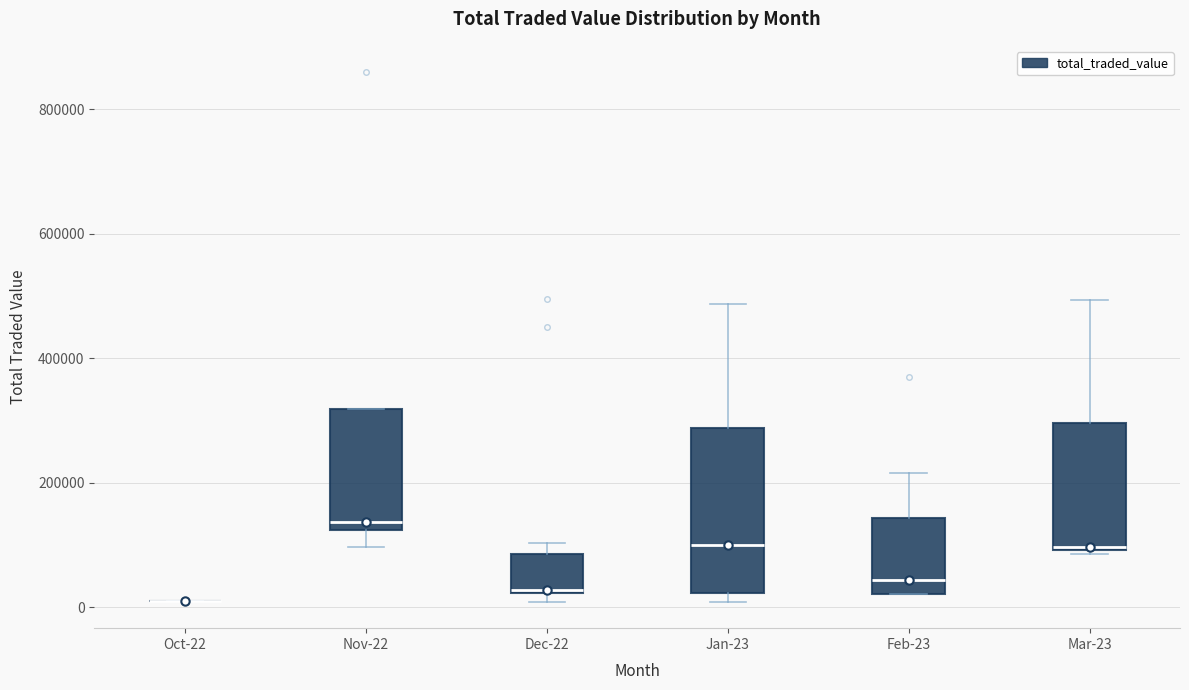

Reading left to right, transcribe this box plot: for each box, give where its median line is, the range the box spans, and where its two whiskers end, as read against the y-axis. The values are not printed on the chart, so give them approximately, as read against the axis.

Oct-22: box collapsed to a line at 0, whiskers 0 to 20000
Nov-22: median 140000, box 120000 to 320000, whiskers 100000 to 320000
Dec-22: median 20000, box 20000 to 80000, whiskers 0 to 100000
Jan-23: median 100000, box 20000 to 280000, whiskers 0 to 480000
Feb-23: median 40000, box 20000 to 140000, whiskers 20000 to 220000
Mar-23: median 100000, box 100000 to 300000, whiskers 80000 to 500000